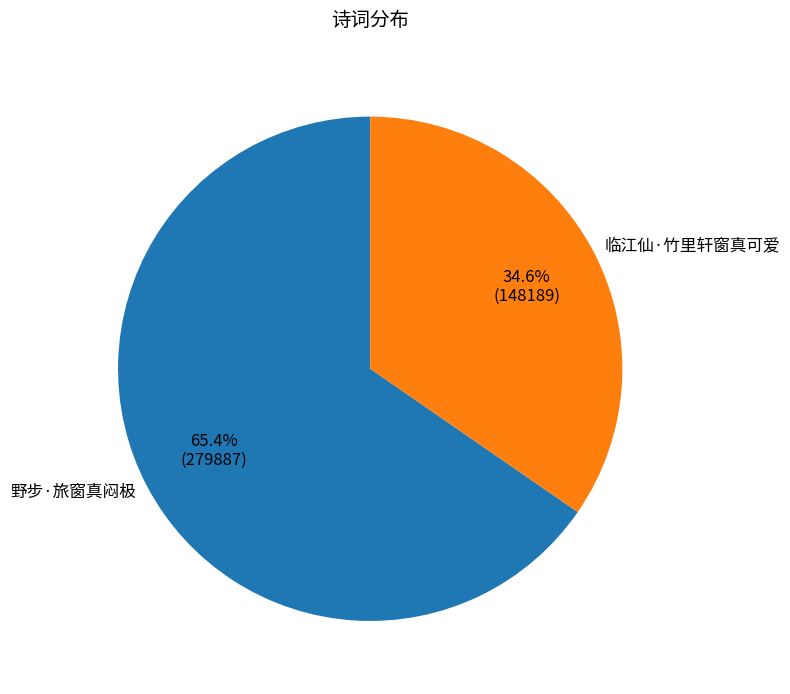

Count the number of slices in the pie.

2